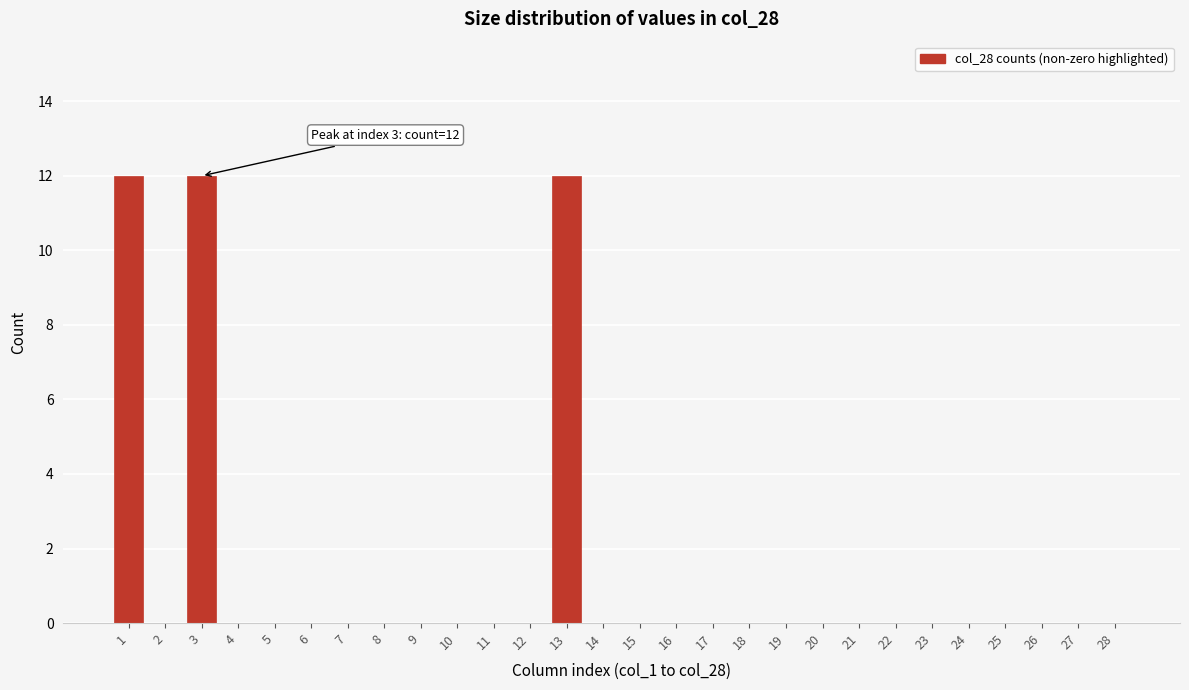

Reading right to left, what are all the values shown in this chart?

28=0	27=0	26=0	25=0	24=0	23=0	22=0	21=0	20=0	19=0	18=0	17=0	16=0	15=0	14=0	13=12	12=0	11=0	10=0	9=0	8=0	7=0	6=0	5=0	4=0	3=12	2=0	1=12